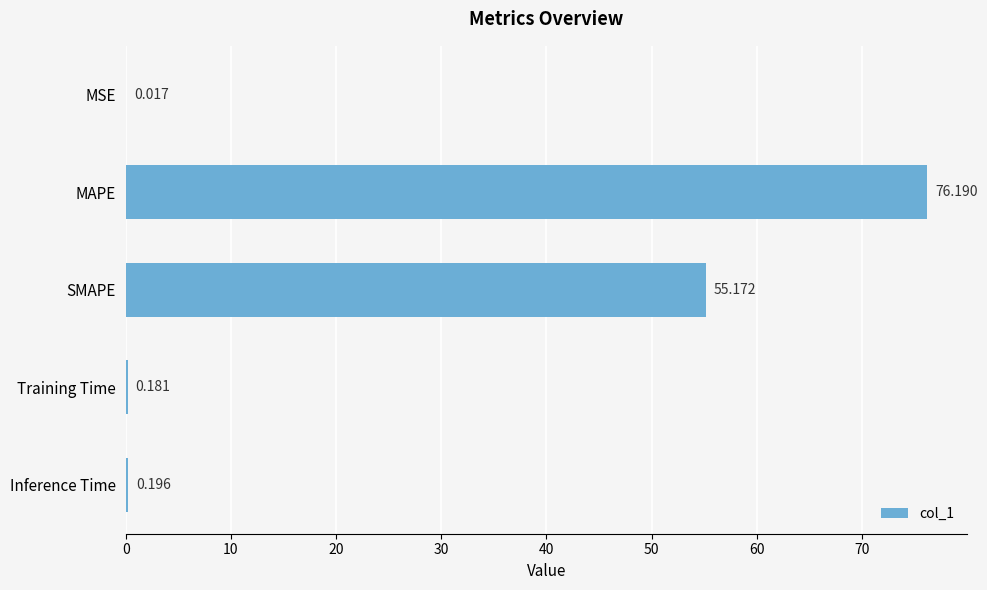

Which has a higher value, MAPE or MSE?

MAPE